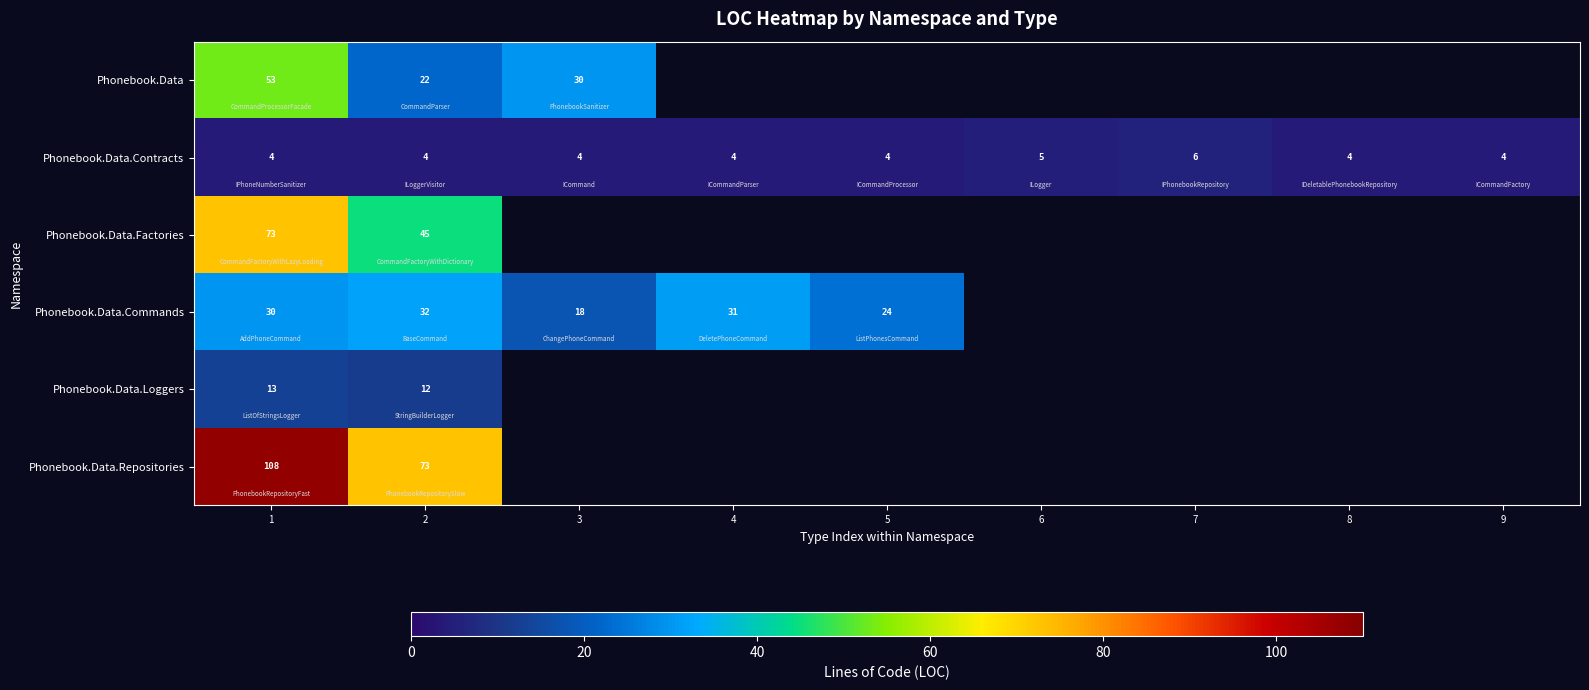

Between 1 and 4, which is larger?

4